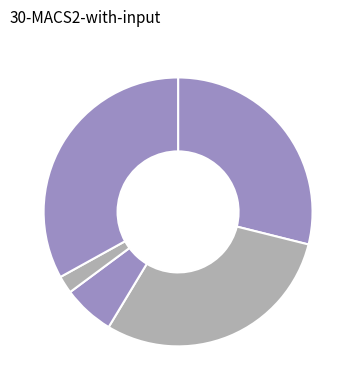

How many slices are in this pie chart?

5